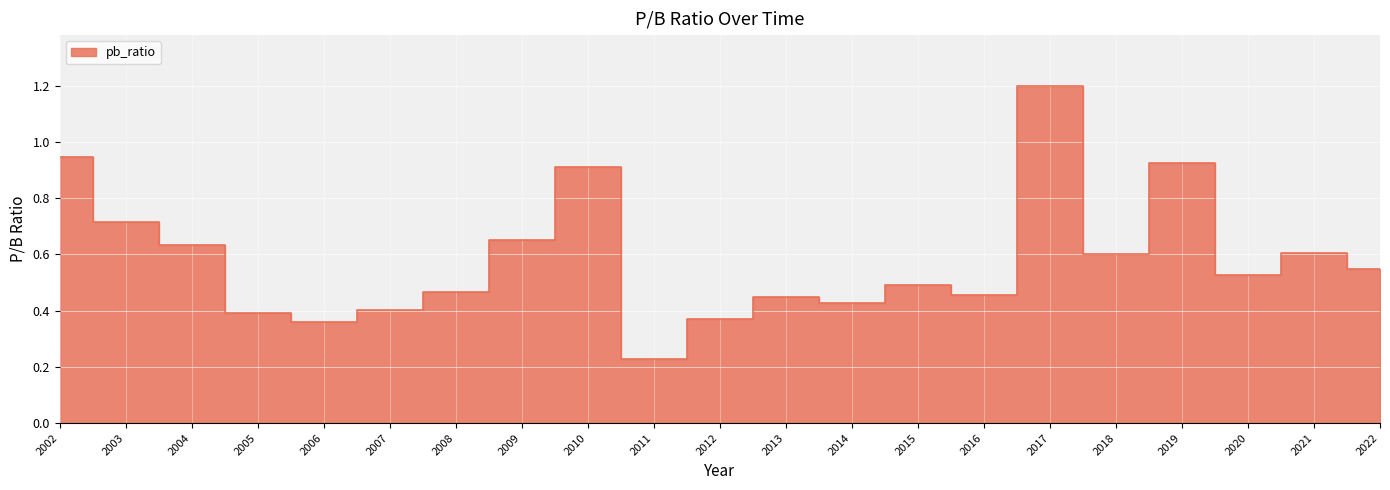

What is the value of the 20th point from the left?

0.6